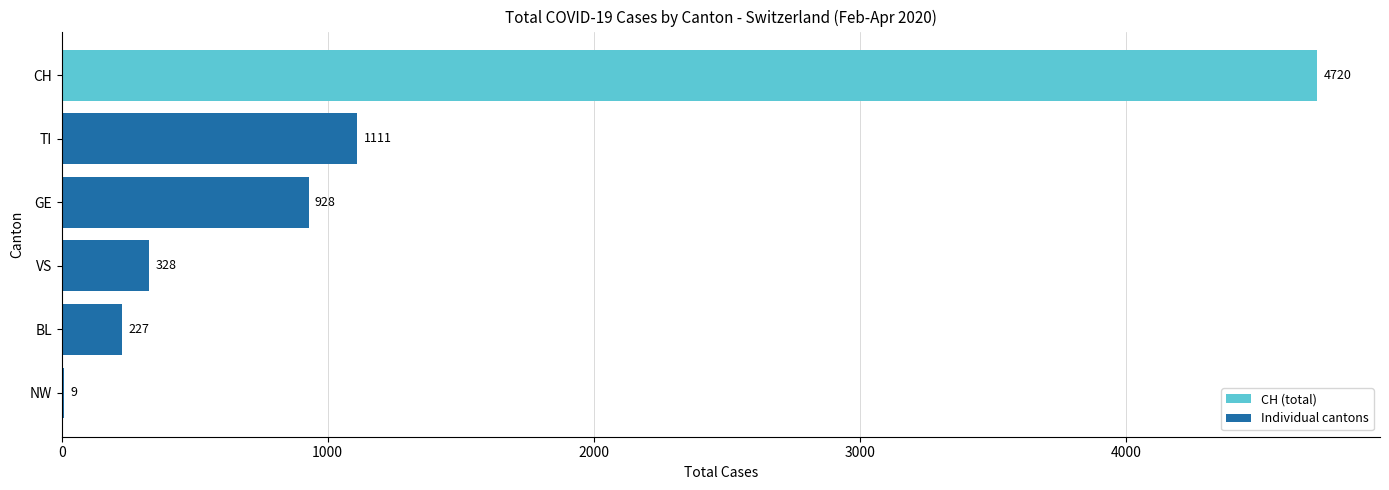

Reading top to bottom, extract all data points from this chart.

CH=4720	TI=1111	GE=928	VS=328	BL=227	NW=9